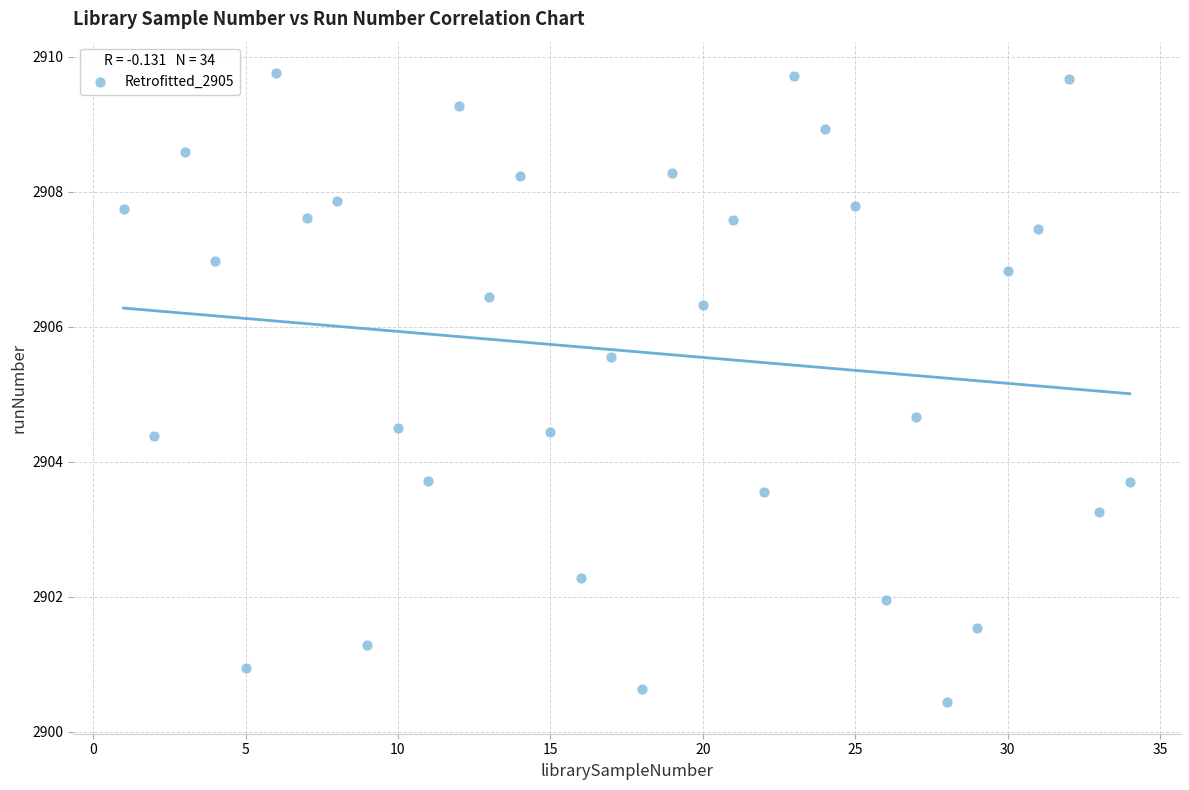

What is the range of Y values (max minus min)?

9.3